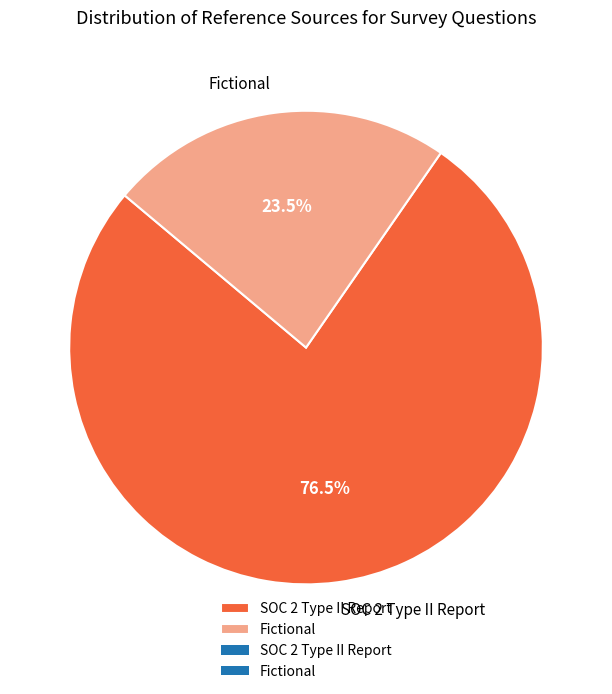

What is the smallest slice in the pie chart?

Fictional